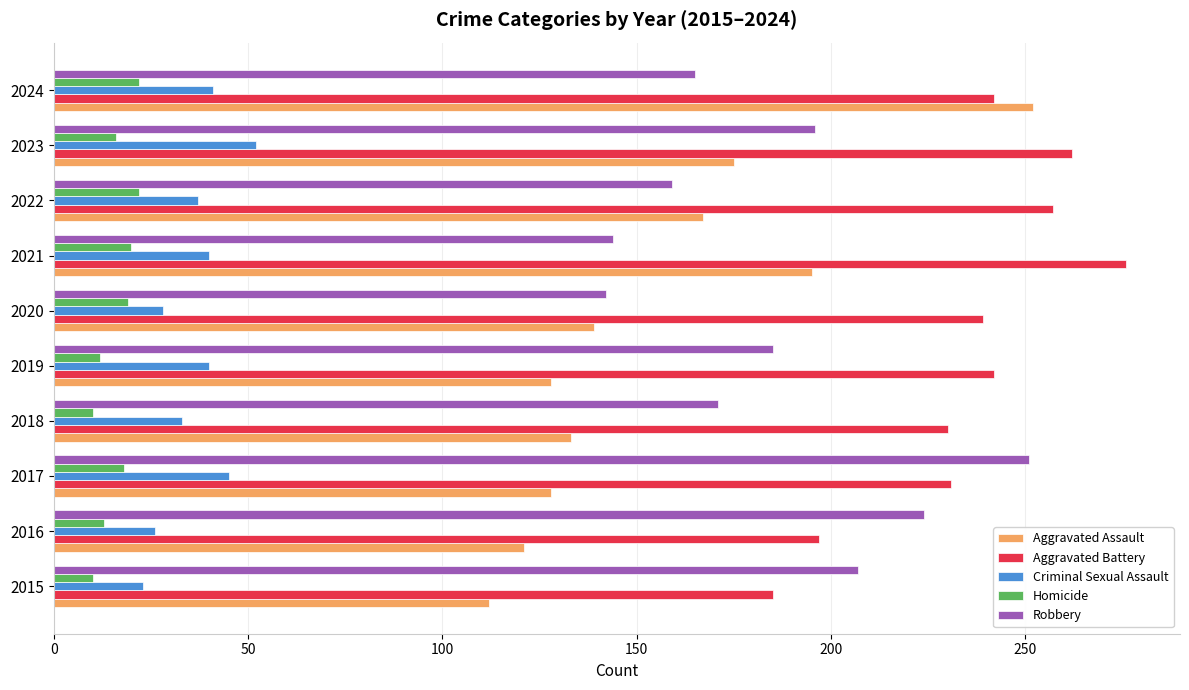

What is the average value of the Aggravated Battery series?

236